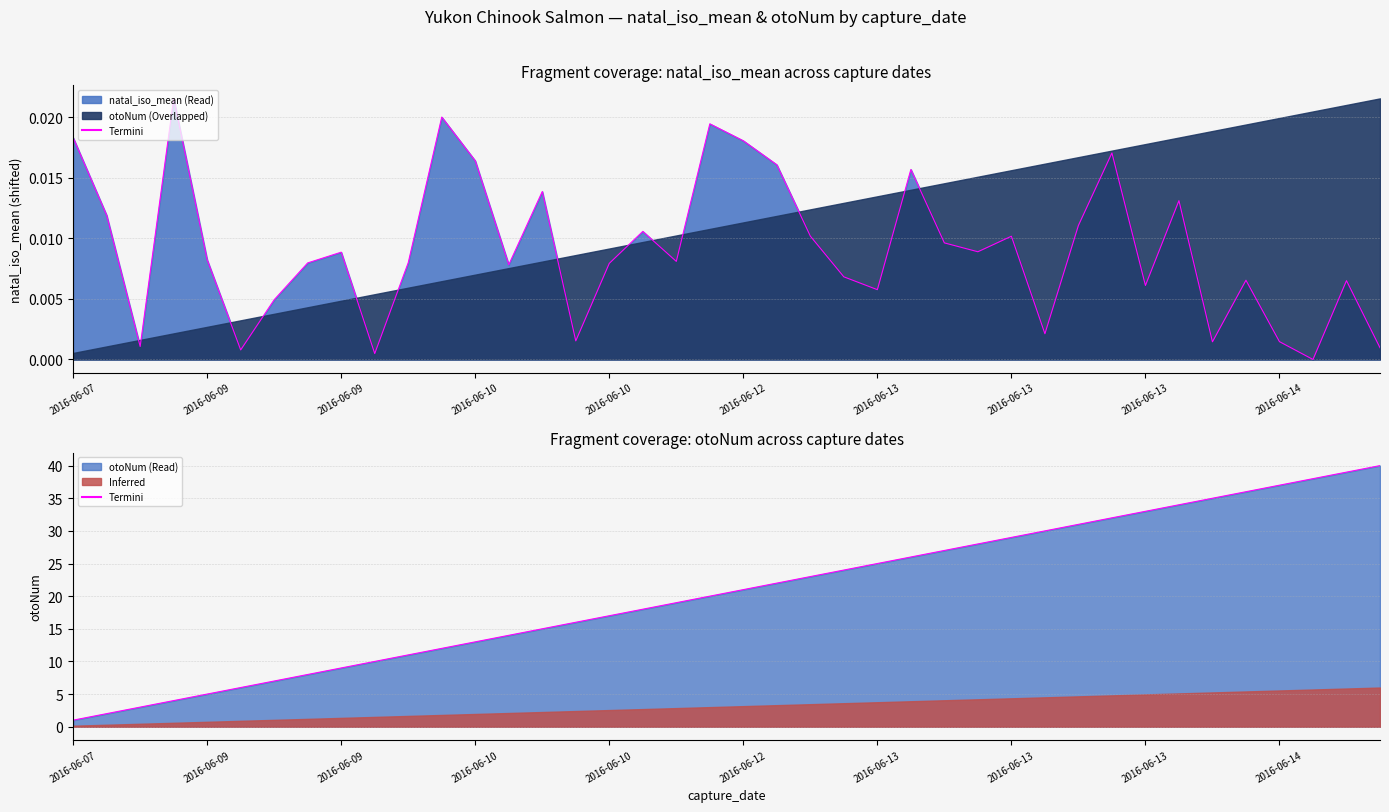

The chart shows a value of 25 at 2016-06-13. True or false?

True